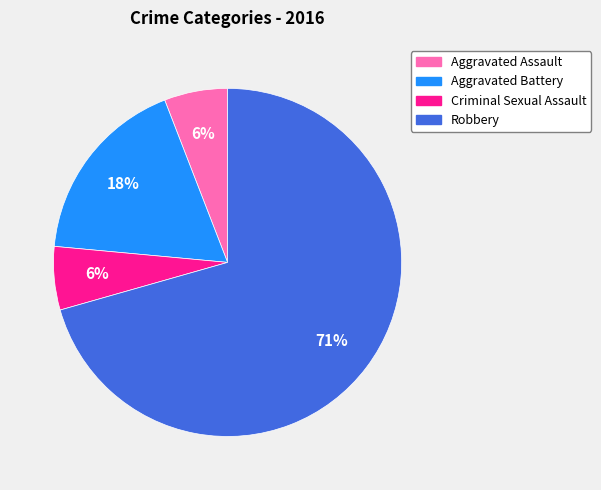

Between Robbery and Aggravated Assault, which is larger?

Robbery